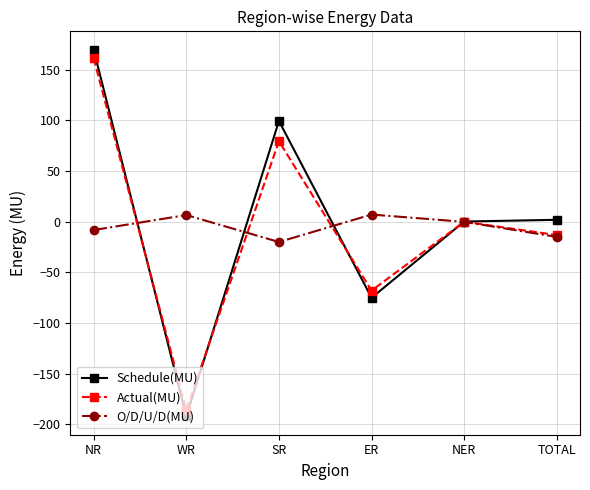

Is it true that Actual(MU) equals -185.9 at WR?

True